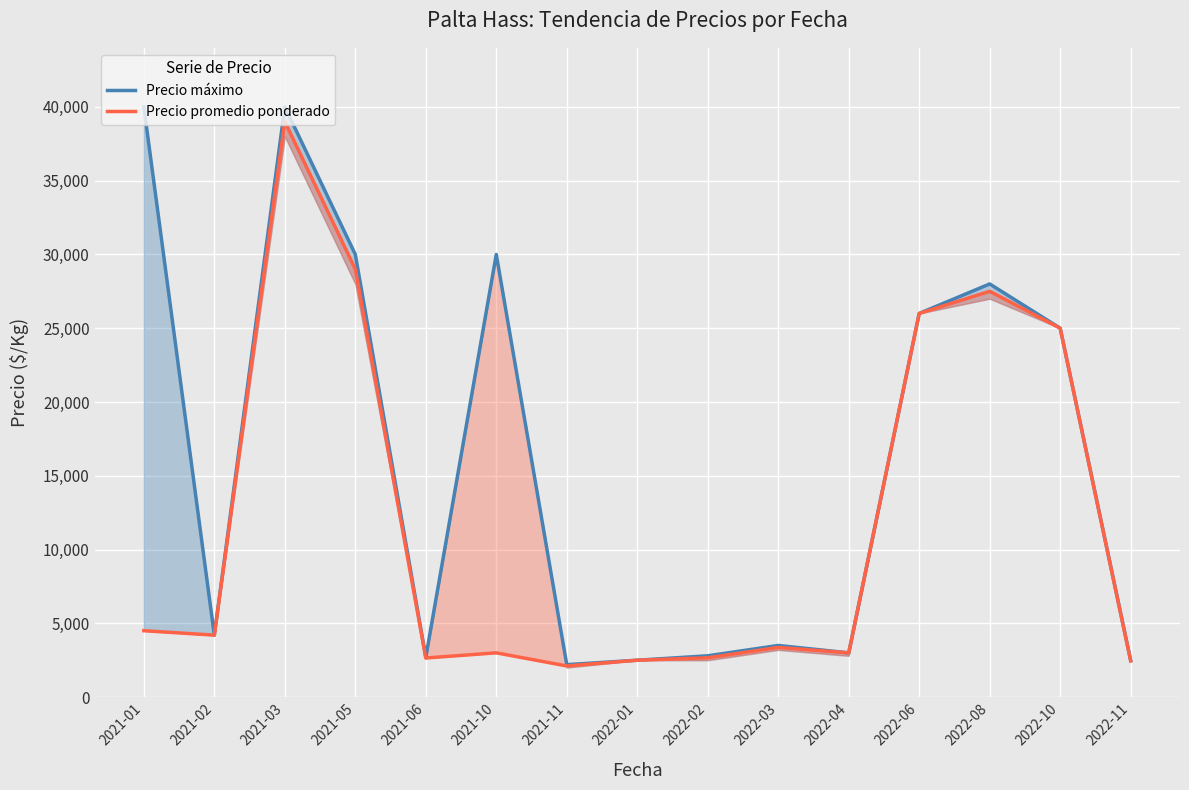

Which has a higher value, 2021-01 or 2021-02?

2021-01